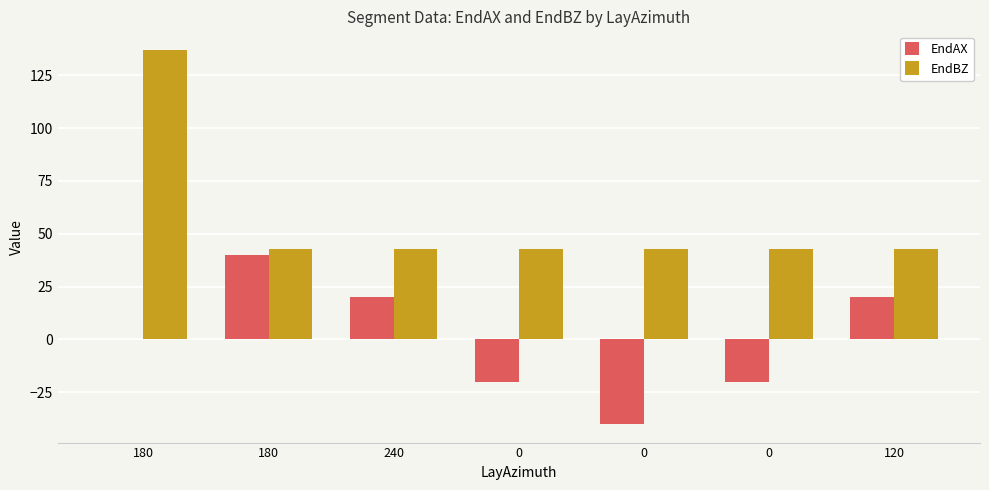

Count the number of categories in the chart.

7